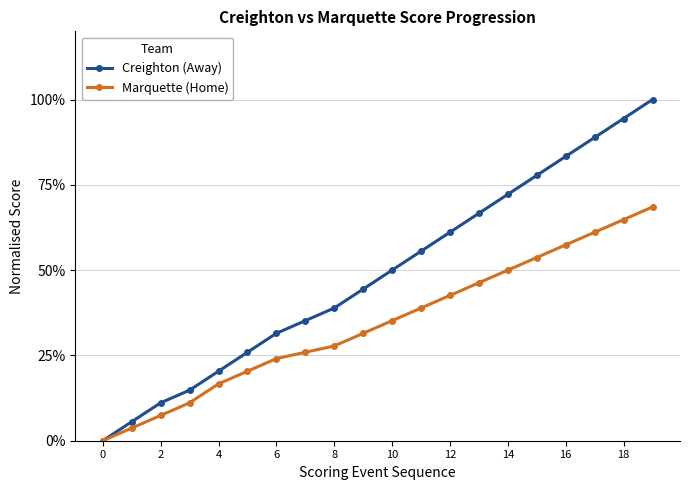

What is the value of the Creighton (Away) point at the 14th from the left?

66.7